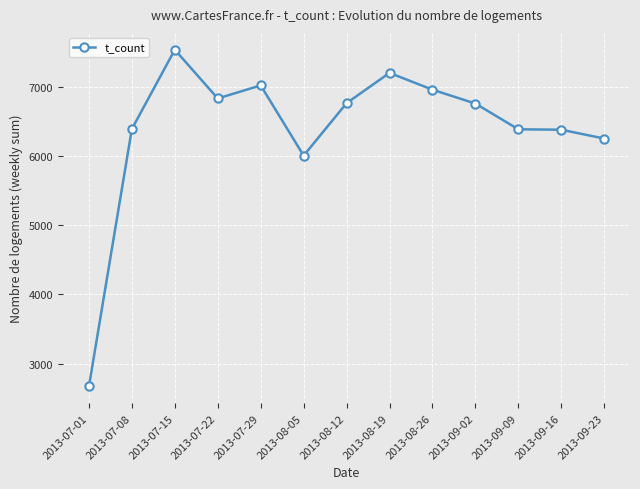

What is the sum of the values at 2013-09-02 and 2013-08-05?

12769